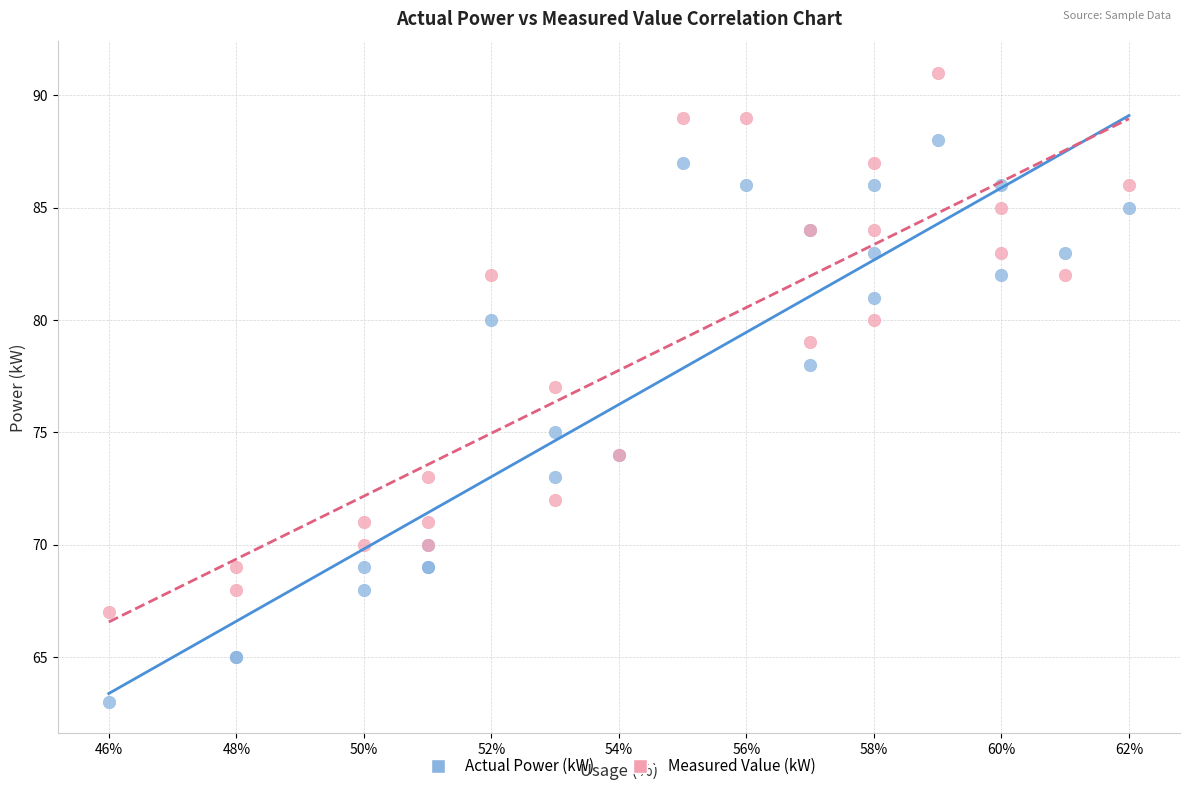

Which series has the largest Y range (max minus min)?

Actual Power (kW)